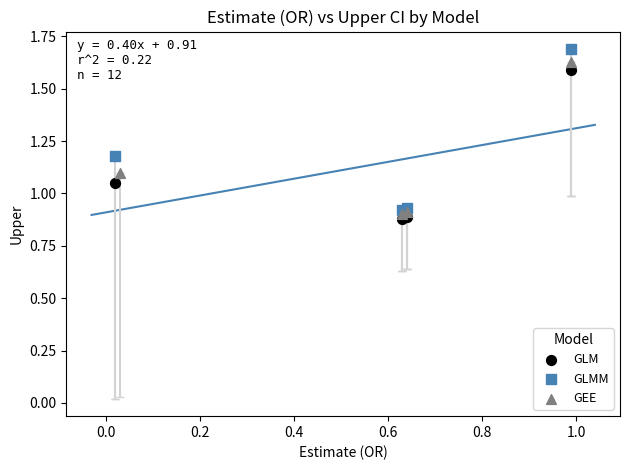

Which series contains the highest Y value?

GLMM